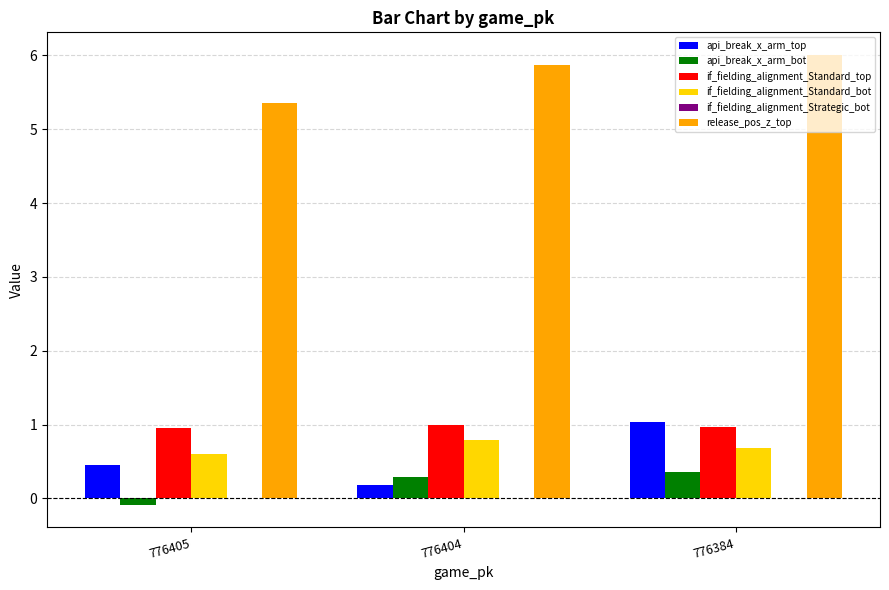

What is the maximum value for api_break_x_arm_top?

1.0